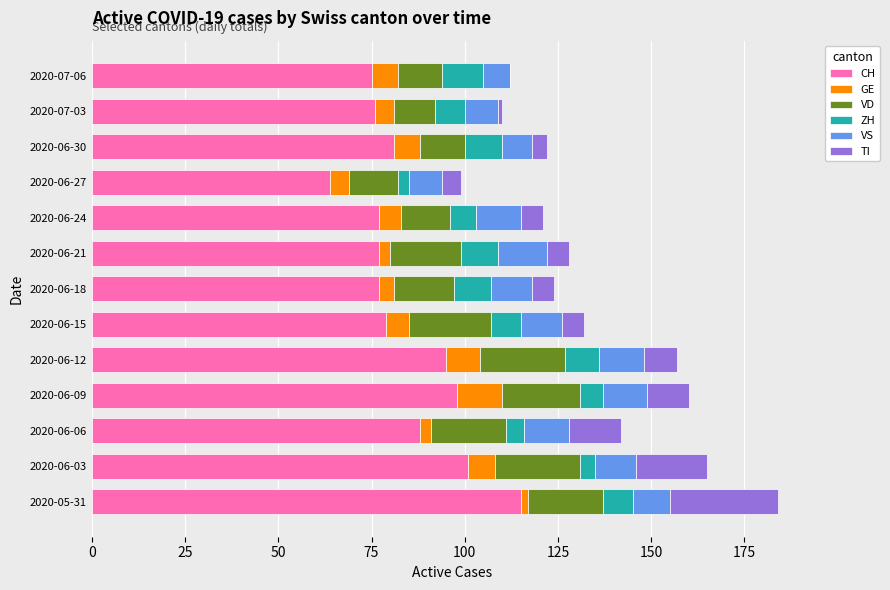

What is the maximum value for CH?

115